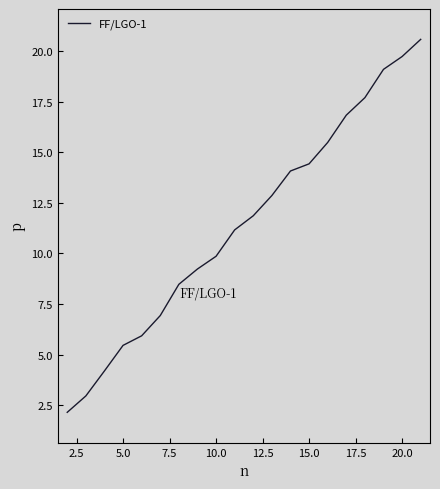

What is the greatest value displayed?

20.6